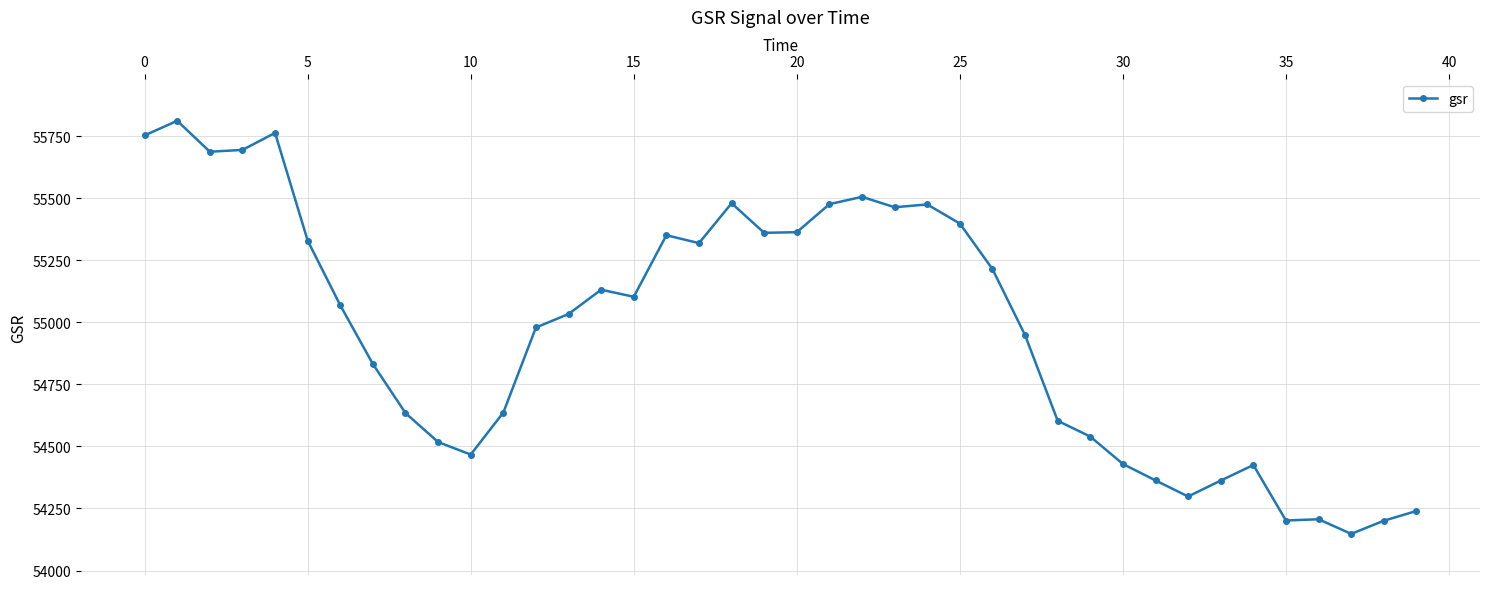

What is the minimum value shown in the chart?

54147.6